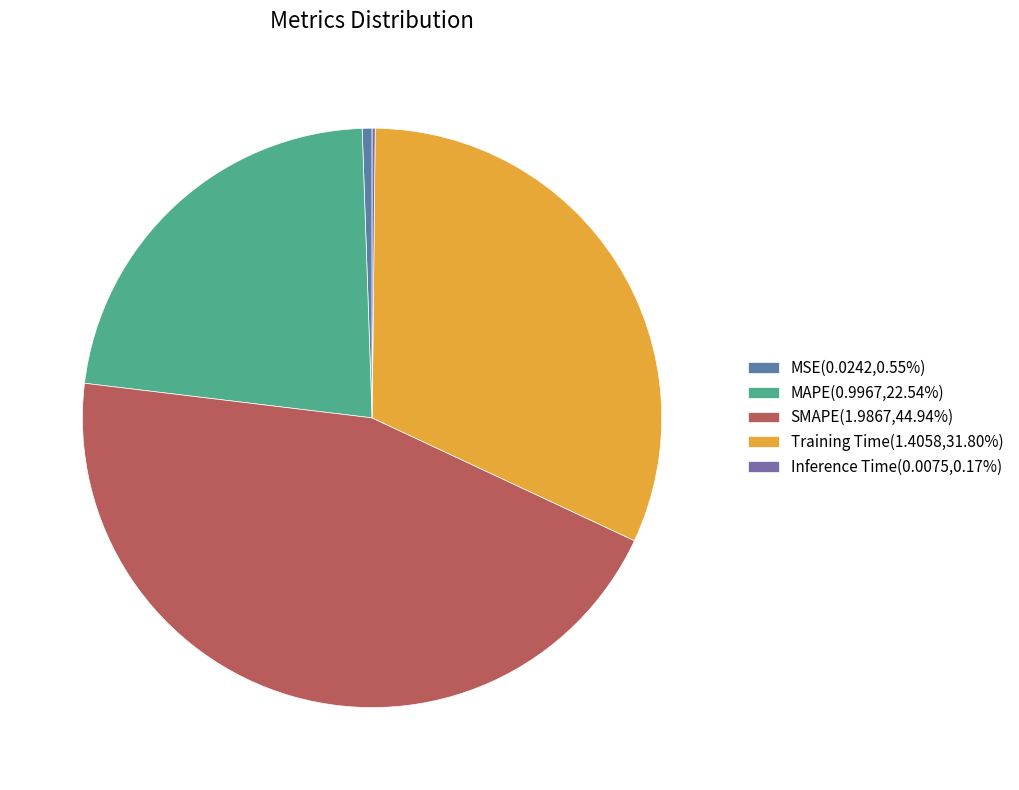

How many segments does this pie chart have?

5